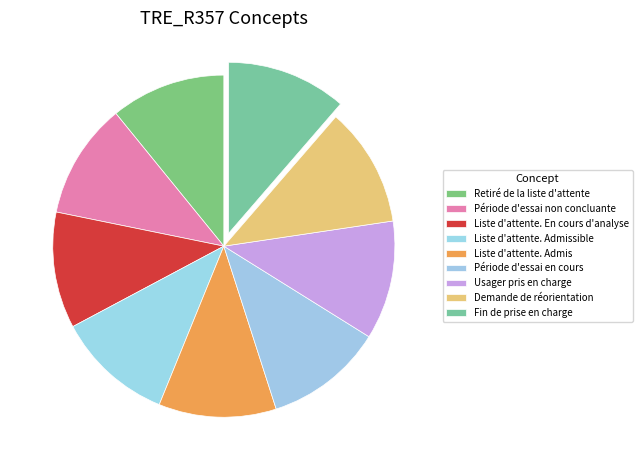

To the nearest percent, what portion does Demande de réorientation represent?

11%